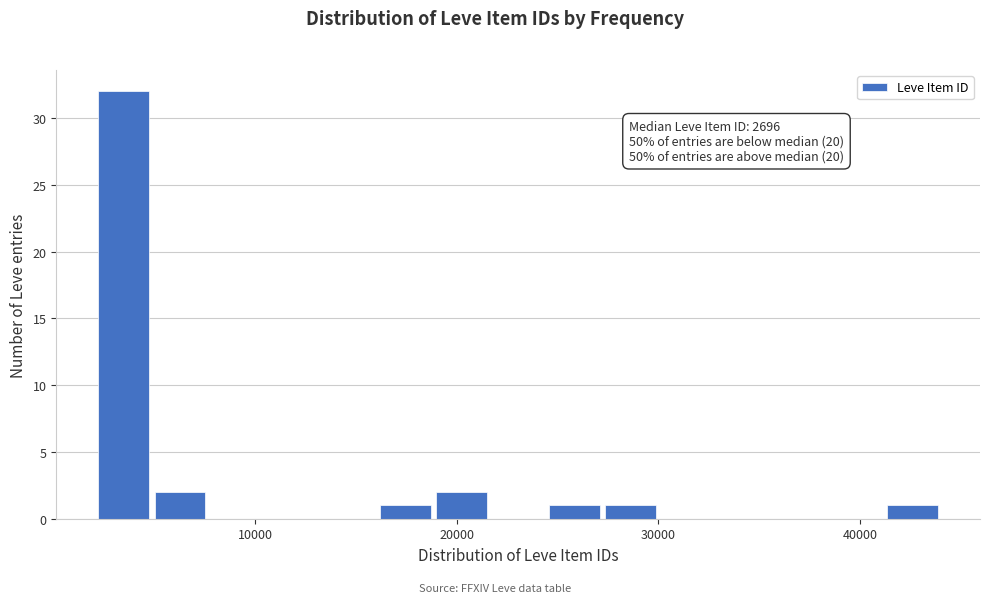

Read against the x-axis, roughly where is the centre of the tallest bar?

3000